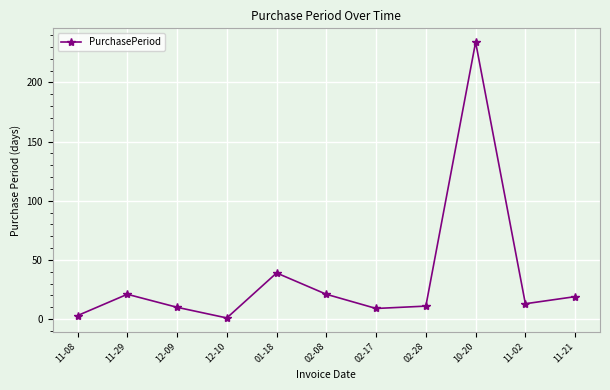

How many data points does each series have?

11